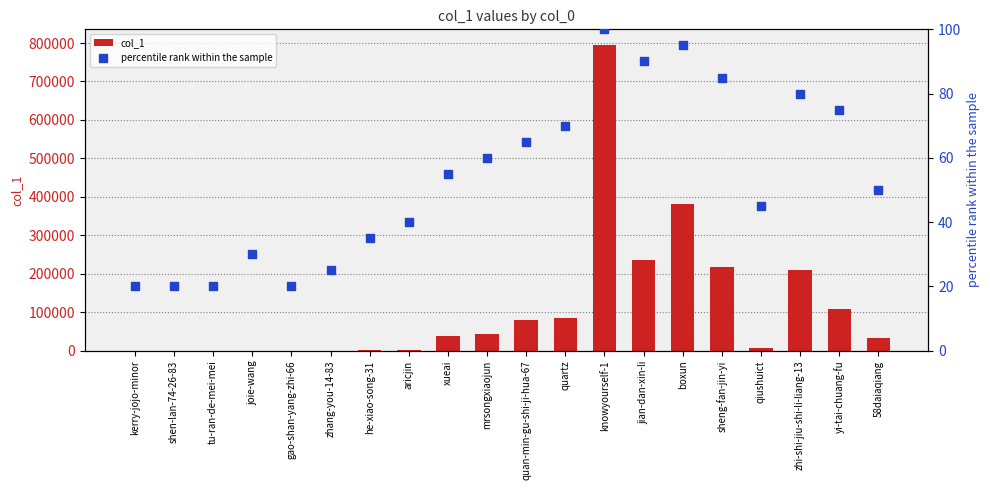

What are all the series names shown in the legend?

col_1, percentile rank within the sample